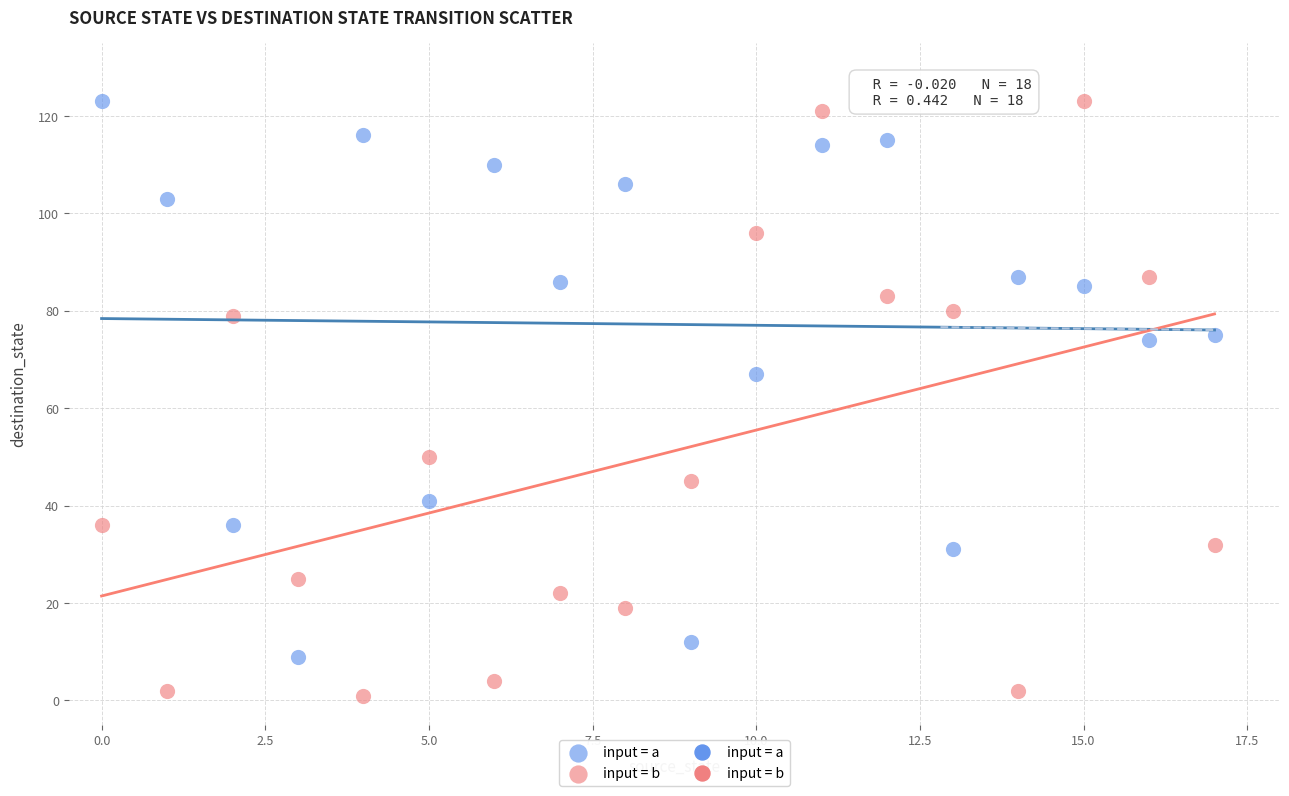

In the input = b series, what Y value is closest to 62?

50